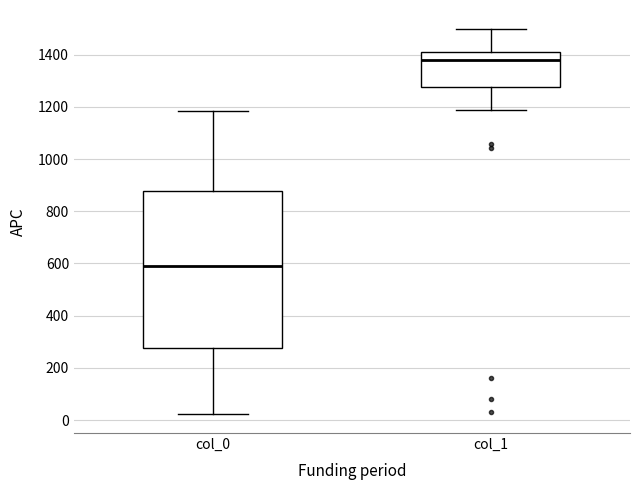

Comparing the boxes themselves (not the whiskers), which one is the tallest?

col_0